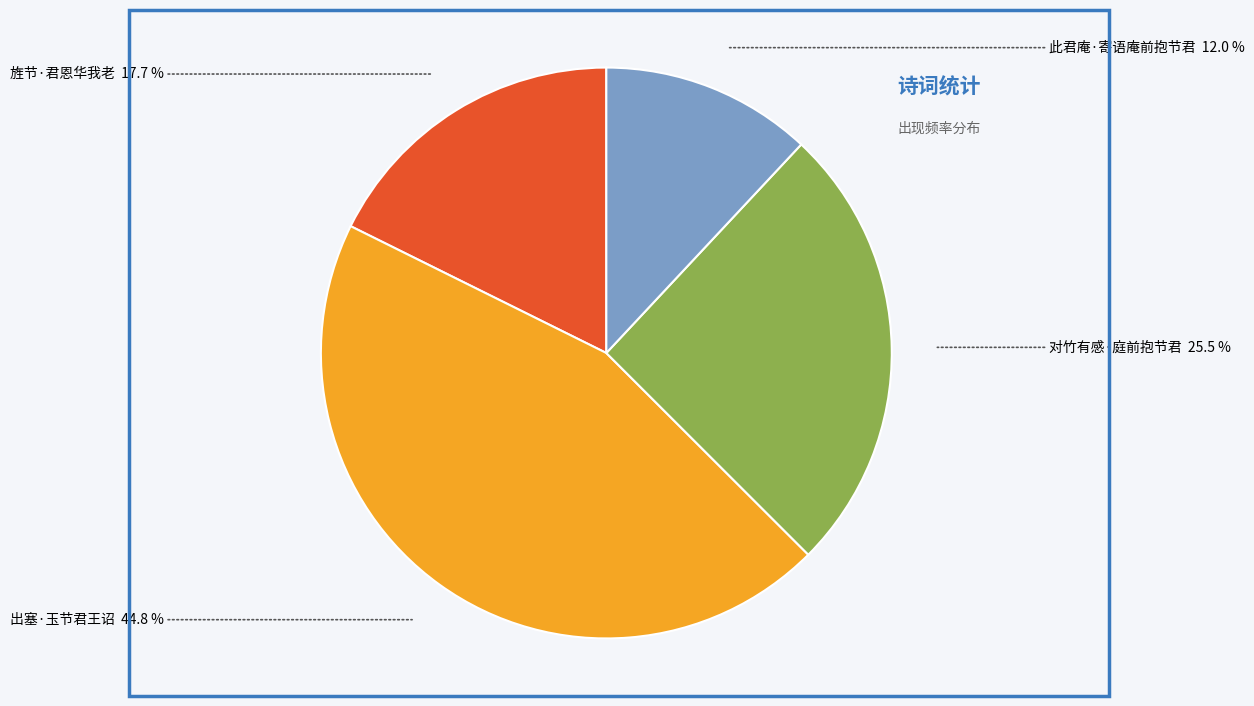

What is the largest slice in the pie chart?

出塞·玉节君王诏